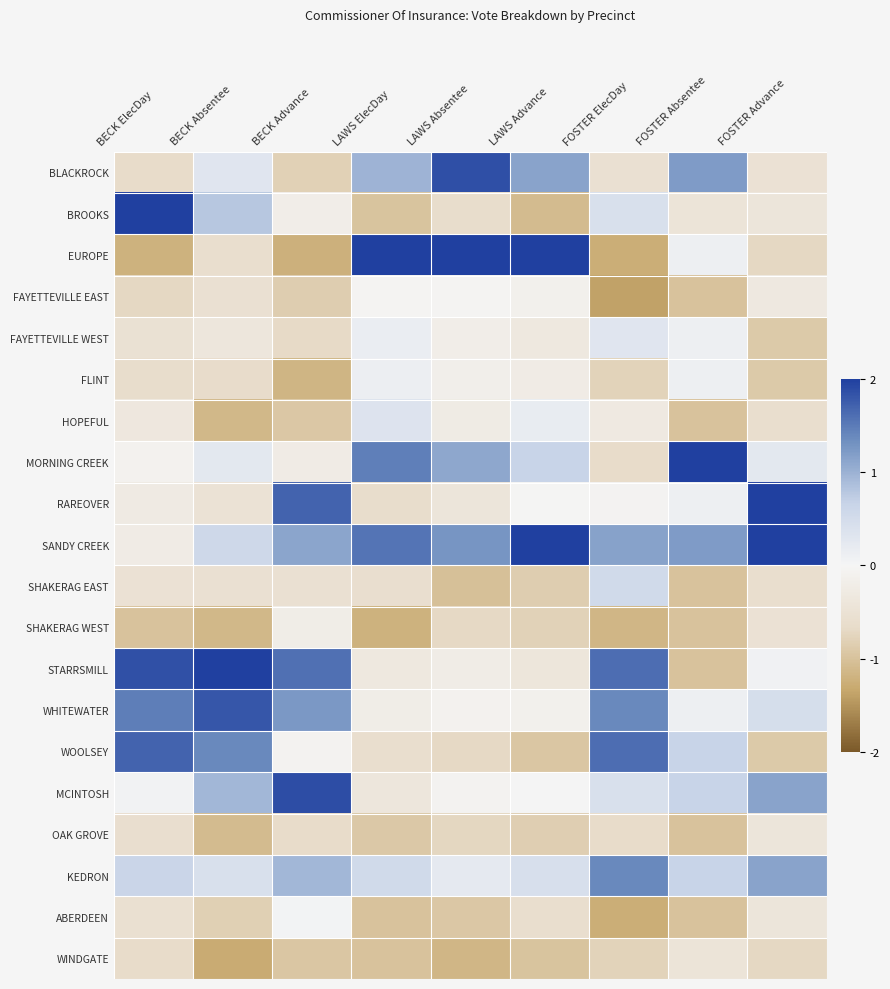

Which series has the widest spread of values?

EUROPE